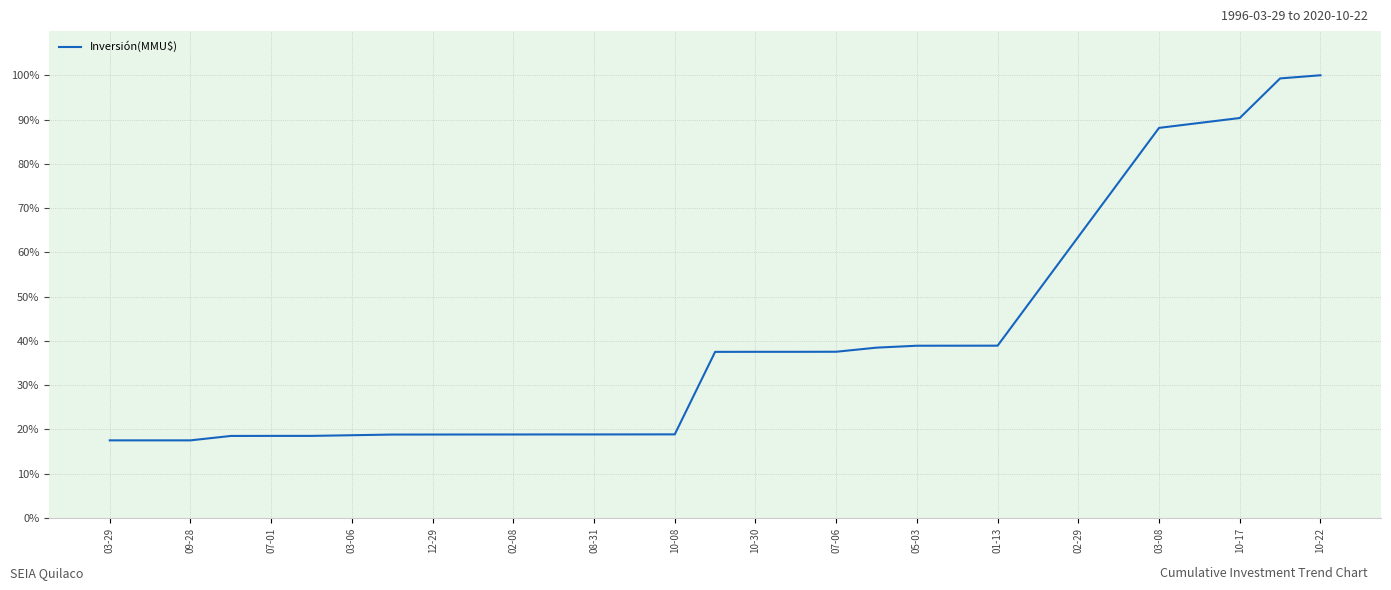

What is the greatest value displayed?

100.0